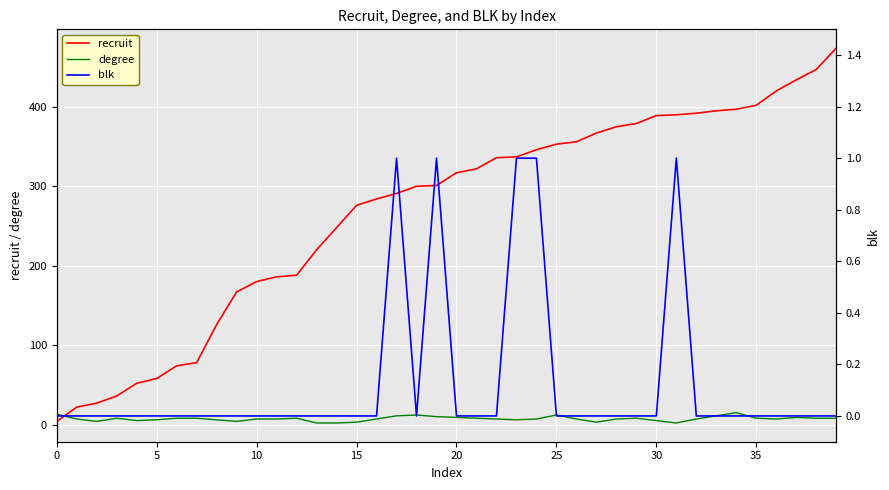

What is the label of the 24th point from the right?

16